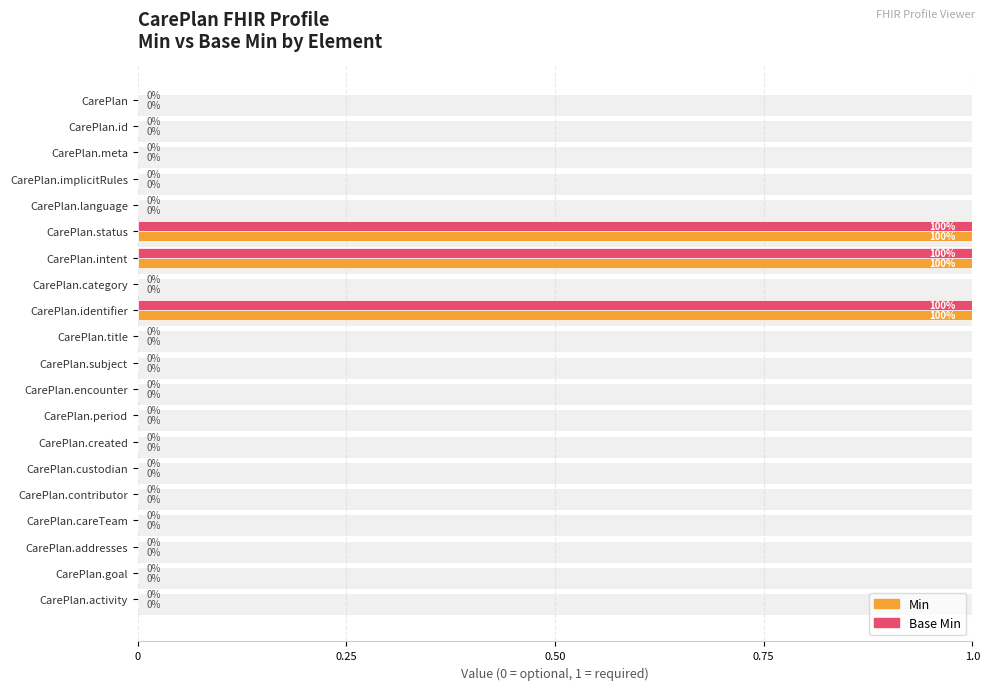

Count the Base Min values in the range 0 to 1.

20